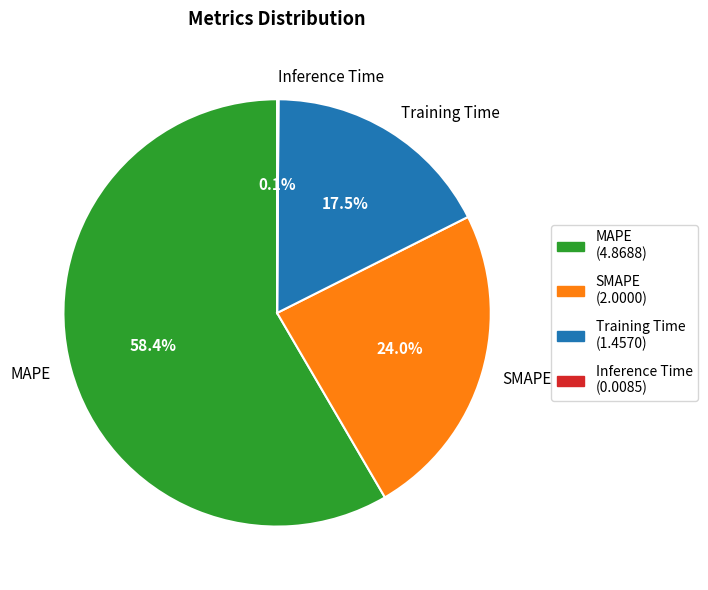

To the nearest percent, what is the combined percentage of Training Time and MAPE?

76%